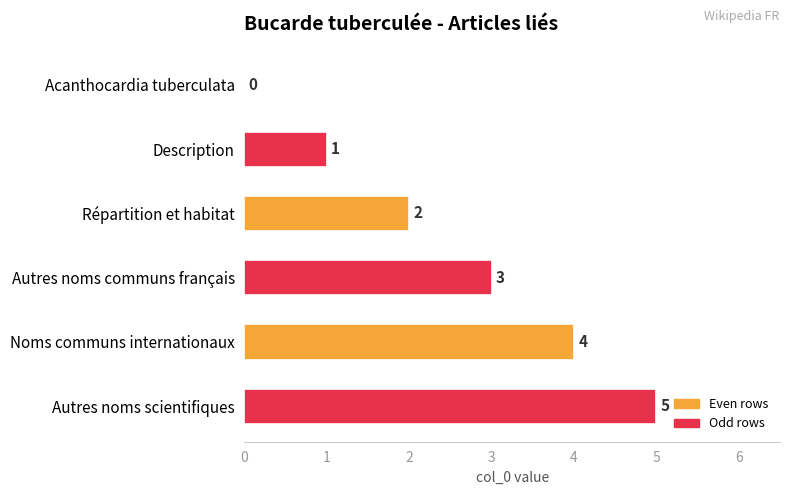

Between Acanthocardia tuberculata and Autres noms scientifiques, which is larger?

Autres noms scientifiques